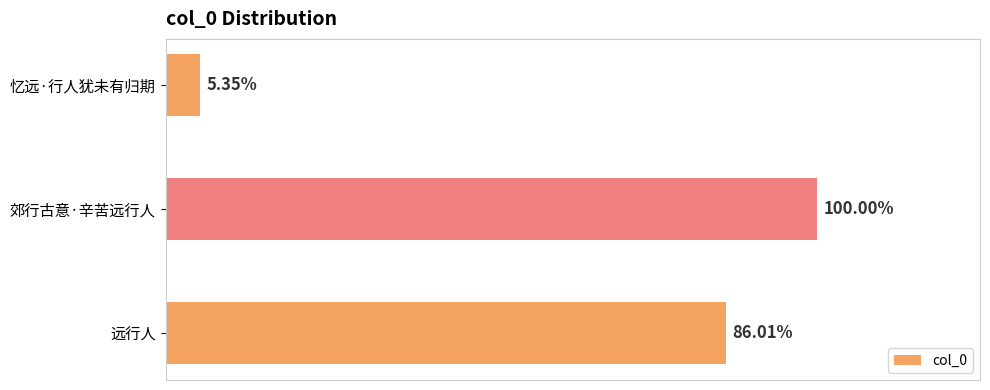

Are the bars grouped side by side (vs. stacked)?

No